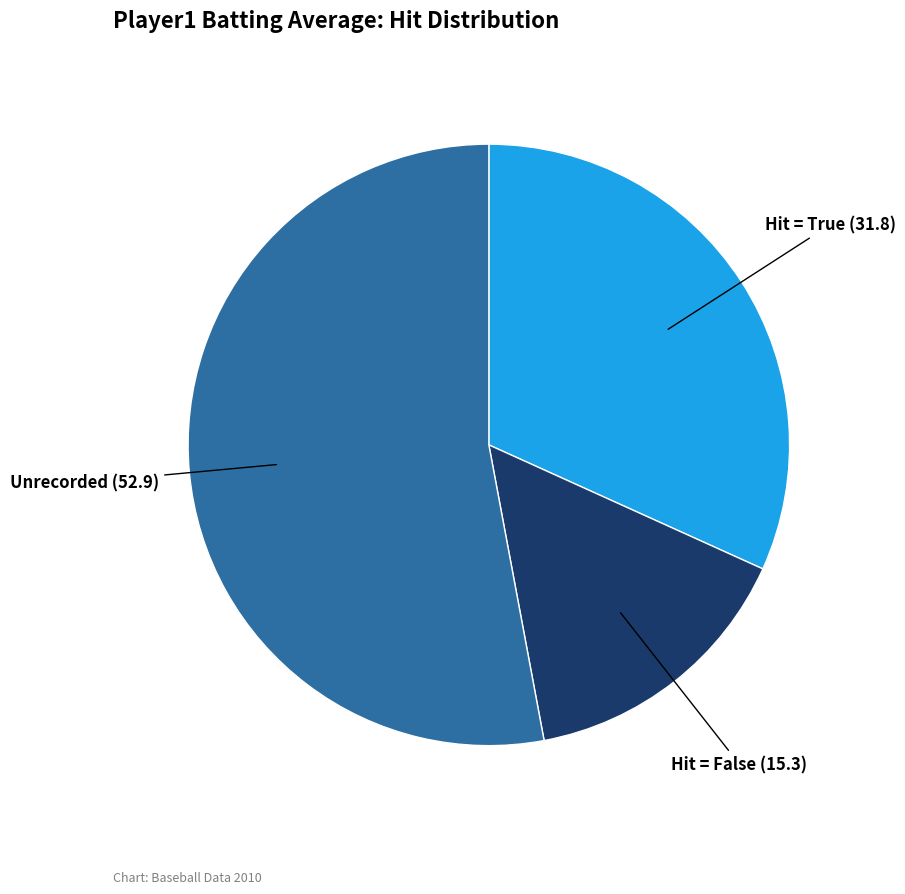

Is there any slice that represents more than half of the pie?

Yes